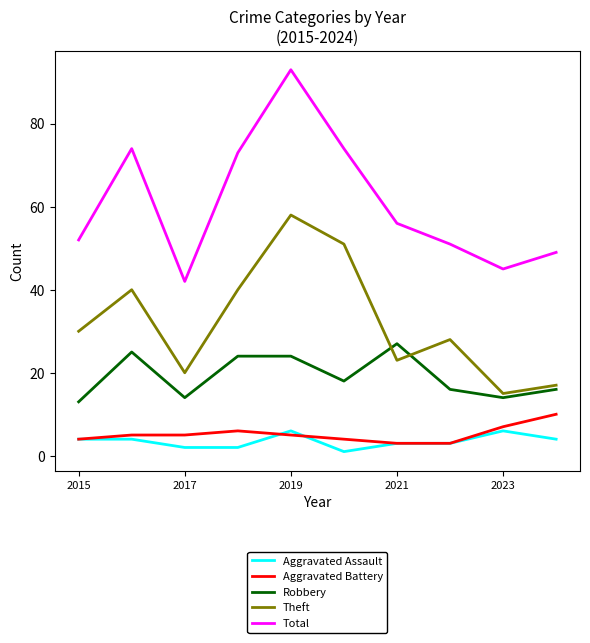

Which series has the largest range (max minus min)?

Total